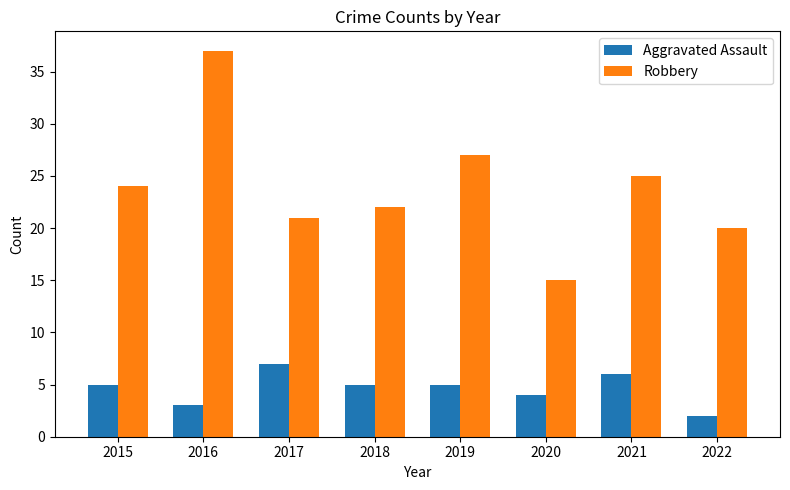

Is the value of Robbery at 2022 greater than the value of Aggravated Assault at 2018?

Yes